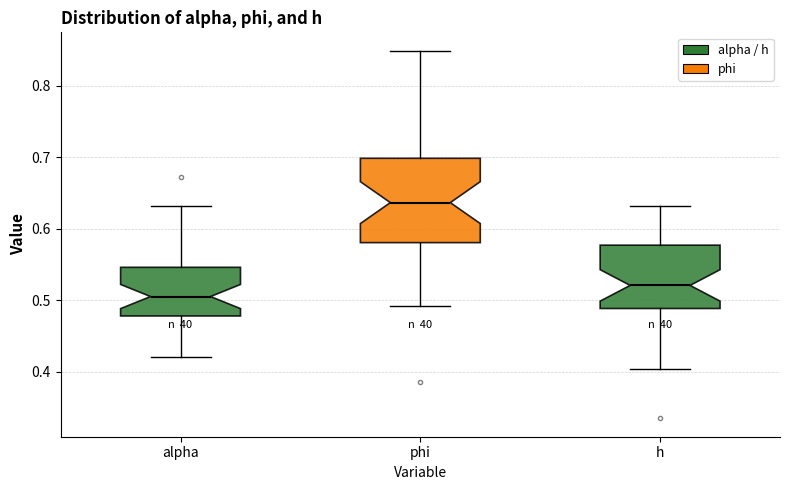

Reading left to right, read every box against the y-axis: the position of its median line, the range the box covers, and the ends of its whiskers. The values are not printed on the chart, so give them approximately, as read against the axis.

alpha: median 0.51, box 0.48 to 0.55, whiskers 0.42 to 0.63
phi: median 0.64, box 0.58 to 0.70, whiskers 0.49 to 0.85
h: median 0.52, box 0.49 to 0.58, whiskers 0.40 to 0.63